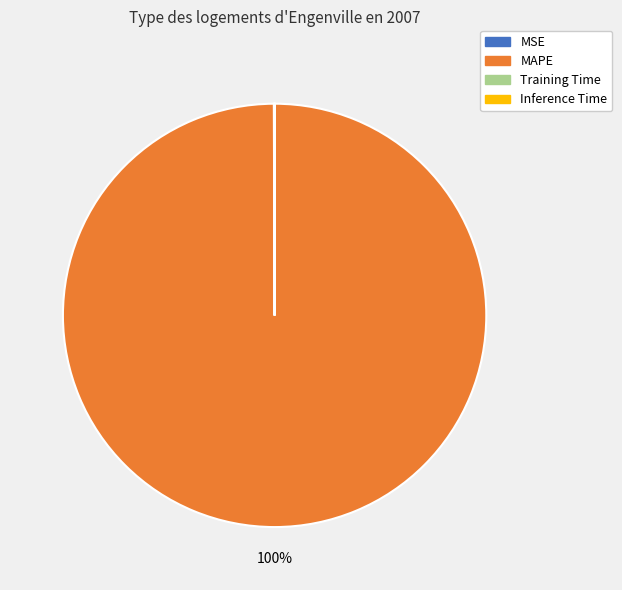

Is MAPE the majority of the pie?

Yes